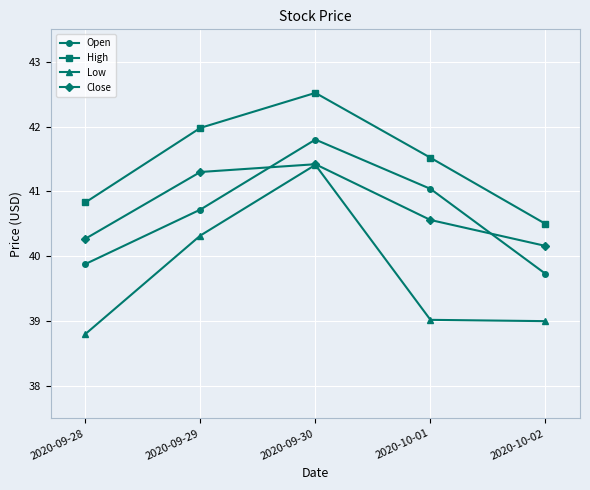

In Close, how many points are higher than both neighbors (excluding endpoints)?

1